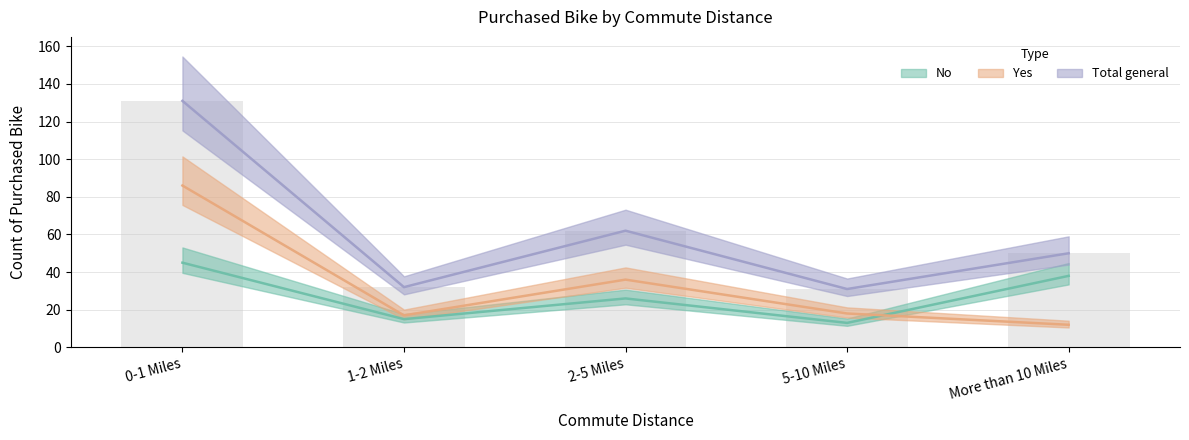

What is the label of the 3rd bar from the left?

2-5 Miles